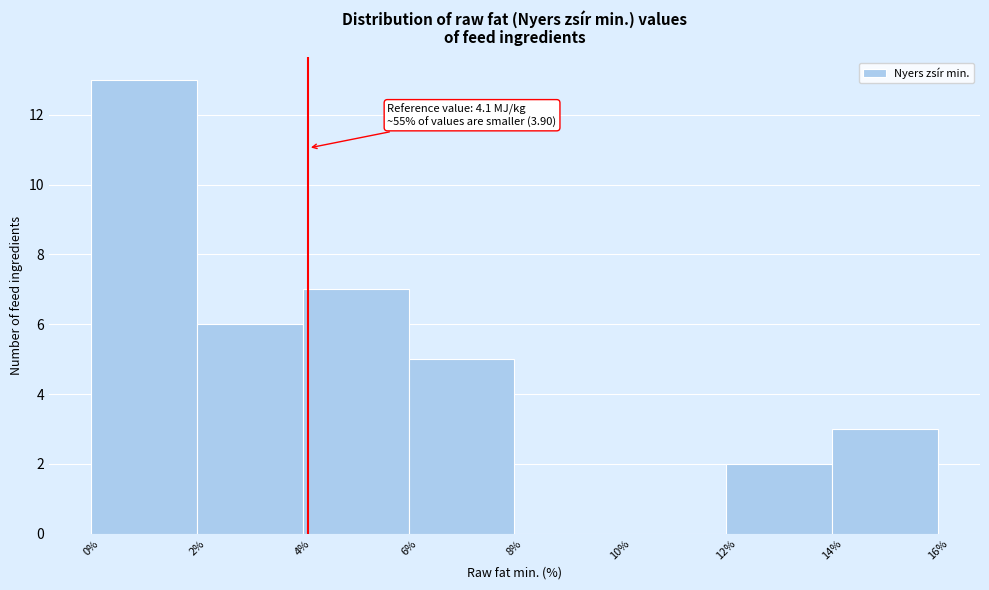

Which range on the x-axis has the tallest bar?

0% to 2%